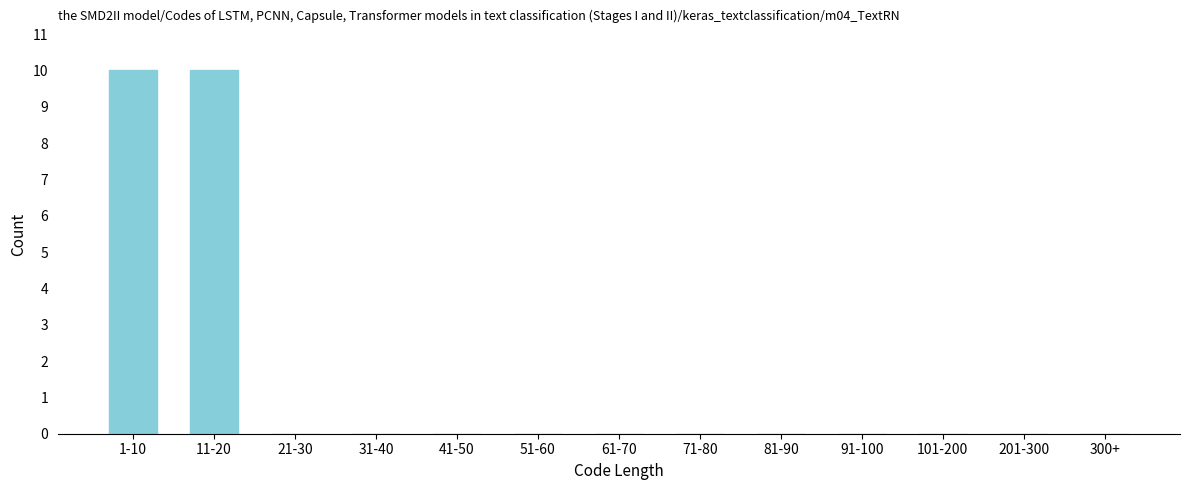

Reading left to right, what are all the values shown in this chart?

1-10=10	11-20=10	21-30=0	31-40=0	41-50=0	51-60=0	61-70=0	71-80=0	81-90=0	91-100=0	101-200=0	201-300=0	300+=0